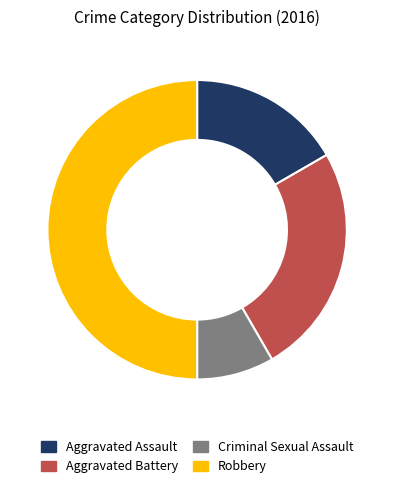

Which category has the biggest portion of the pie?

Robbery